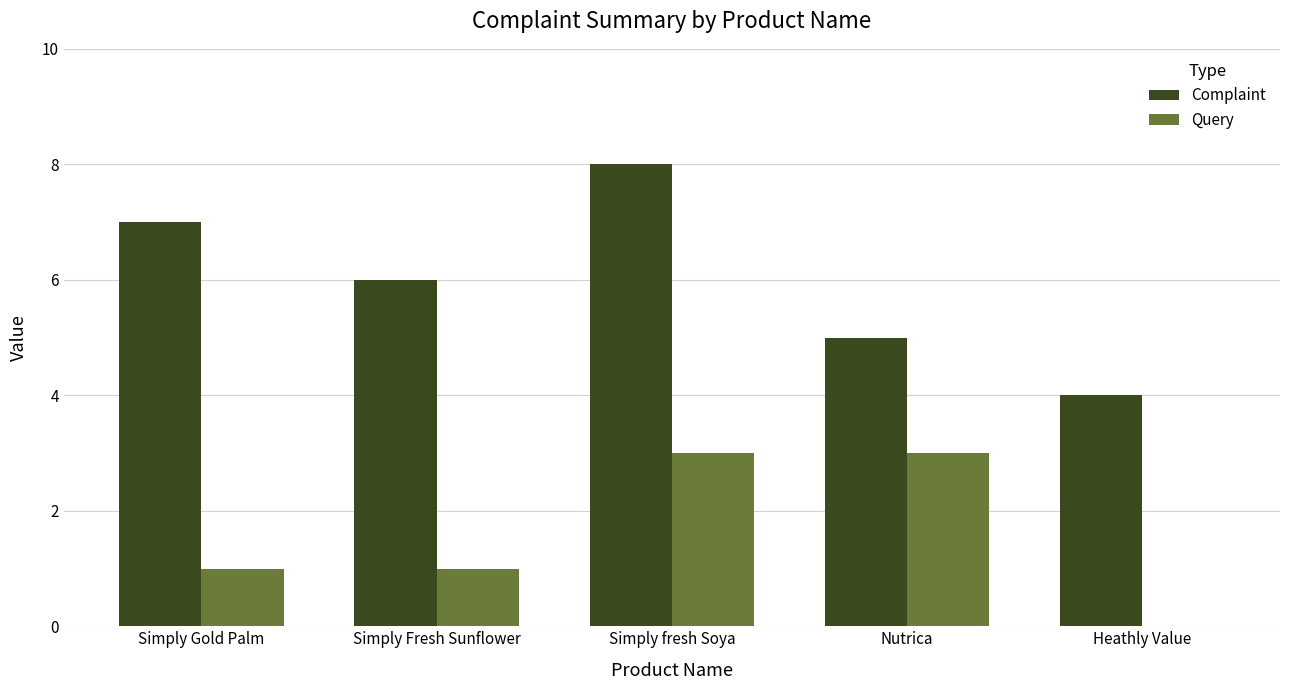

What is the sum of all Query values?

8